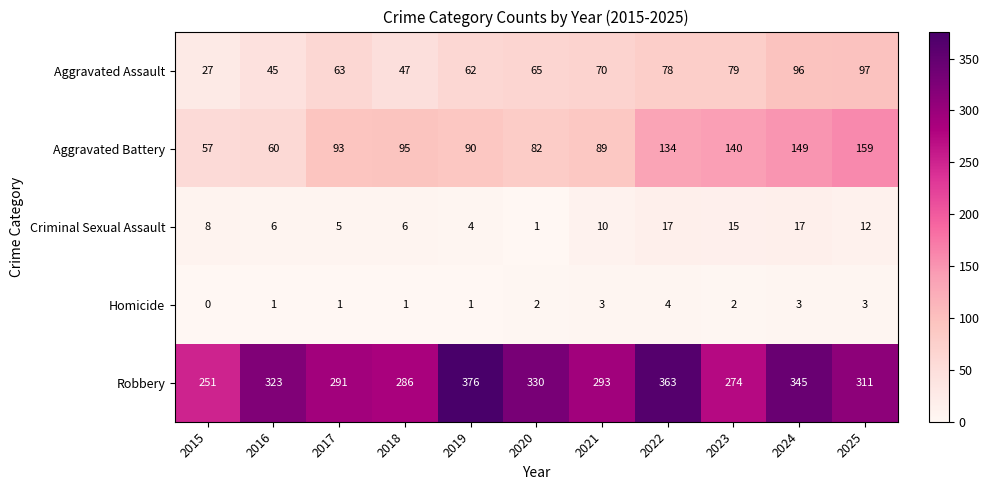

How many series are shown in this chart?

5